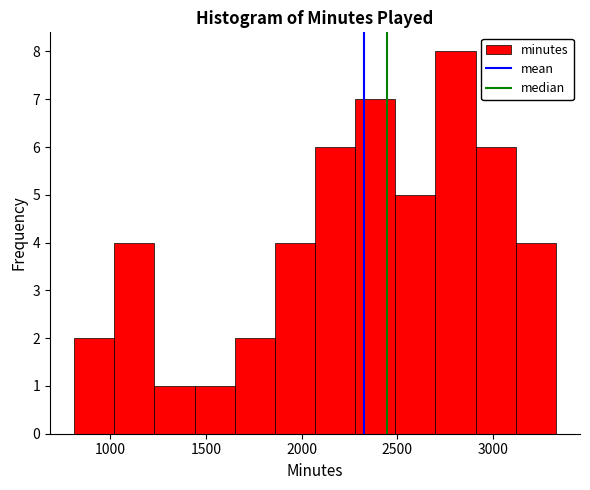

What is the height of the bar covering 2910 to 3120 on the x-axis? Neither the bar edges nor the heights are printed on the chart, so give them approximately, as read against the axes.

6